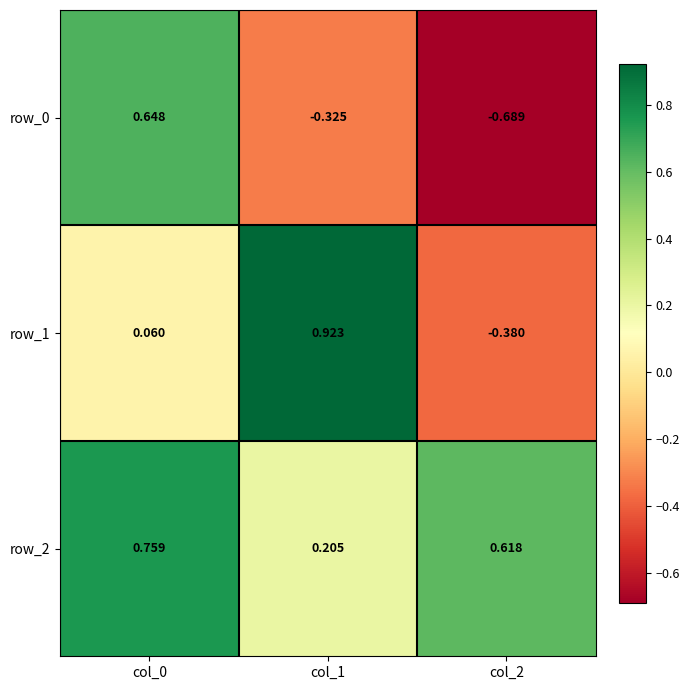

At which label is row_0 closest to 0?

col_1